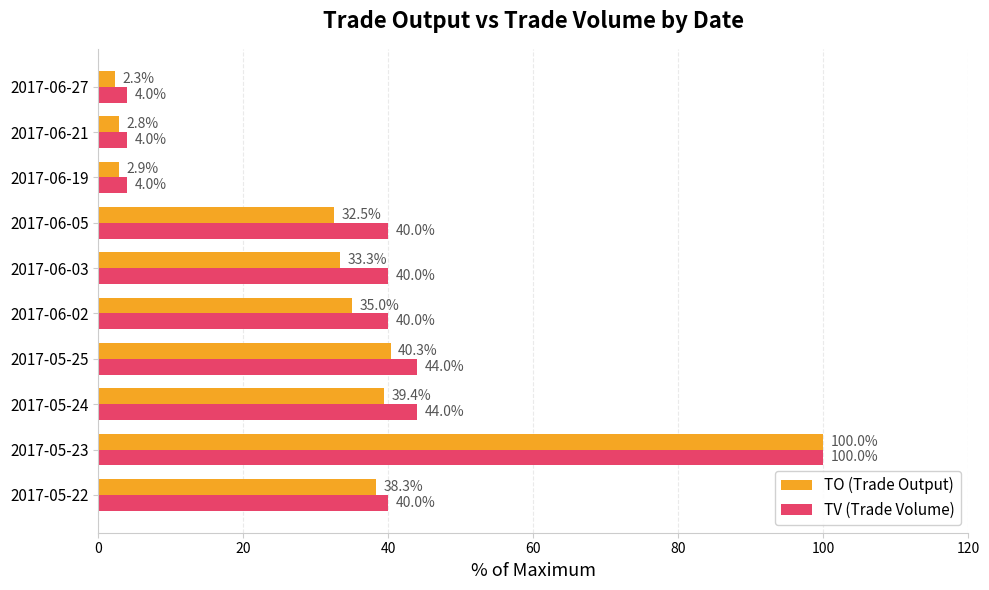

Where is TO (Trade Output) nearest to the value 51?

2017-05-25